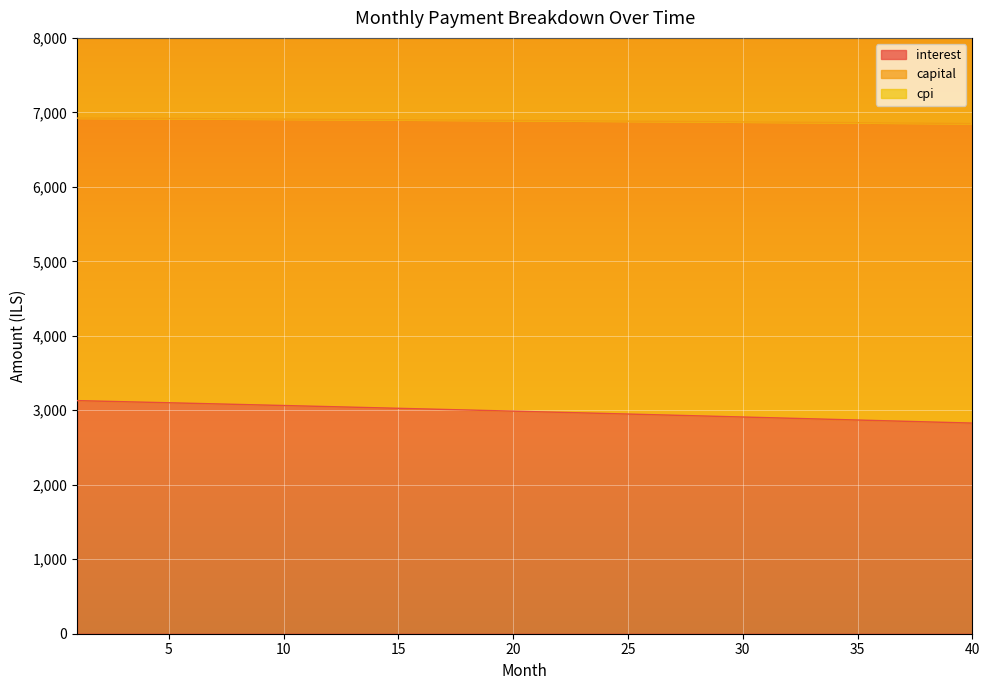

What is the difference between the maximum and second lowest values in the interest series?

293.5